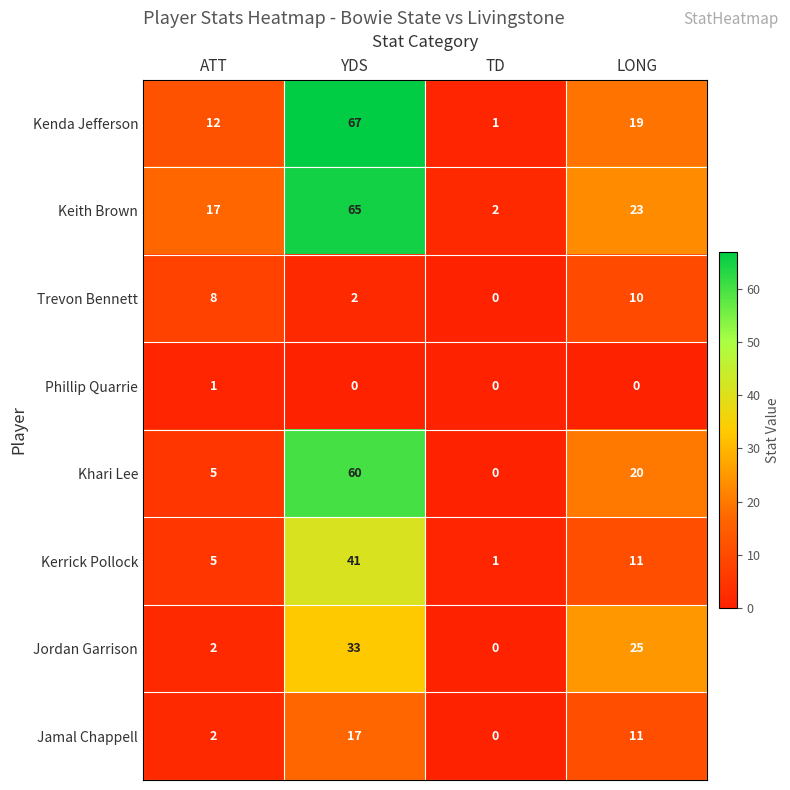

Rank the series by their maximum value, from highest to lowest.

Kenda Jefferson, Keith Brown, Khari Lee, Kerrick Pollock, Jordan Garrison, Jamal Chappell, Trevon Bennett, Phillip Quarrie